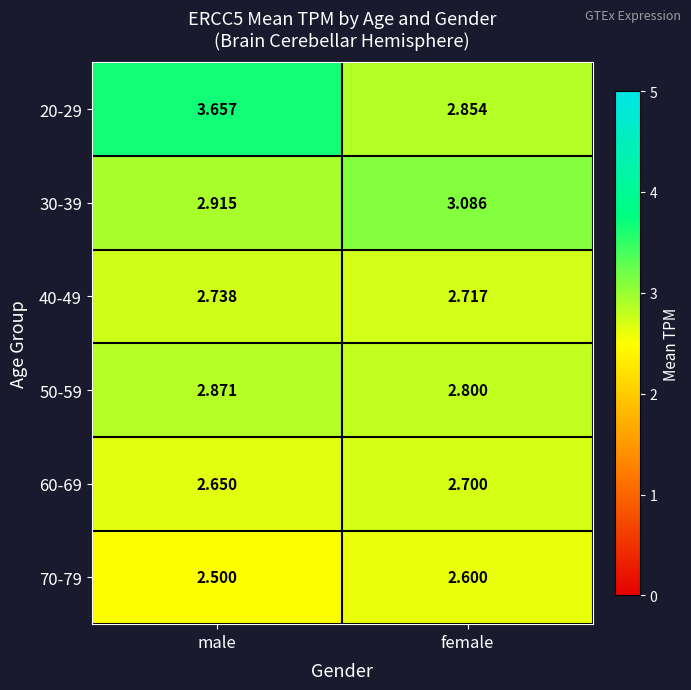

Rank the categories by 60-69 value from highest to lowest.

female, male